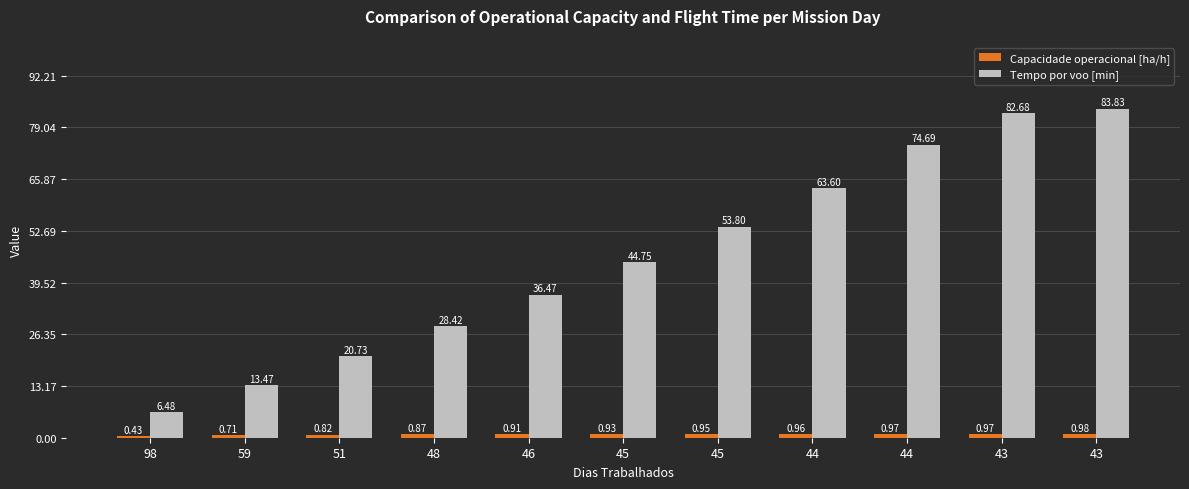

Rank the categories by Tempo por voo [min] value from highest to lowest.

43, 43, 44, 44, 45, 45, 46, 48, 51, 59, 98